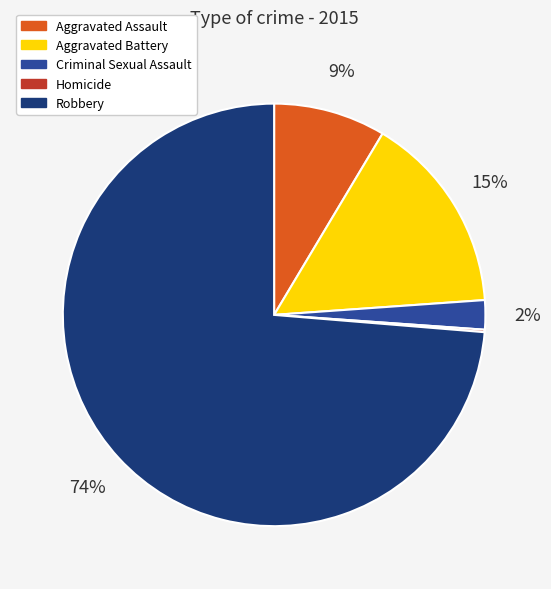

Does Robbery represent more than half of the total?

Yes